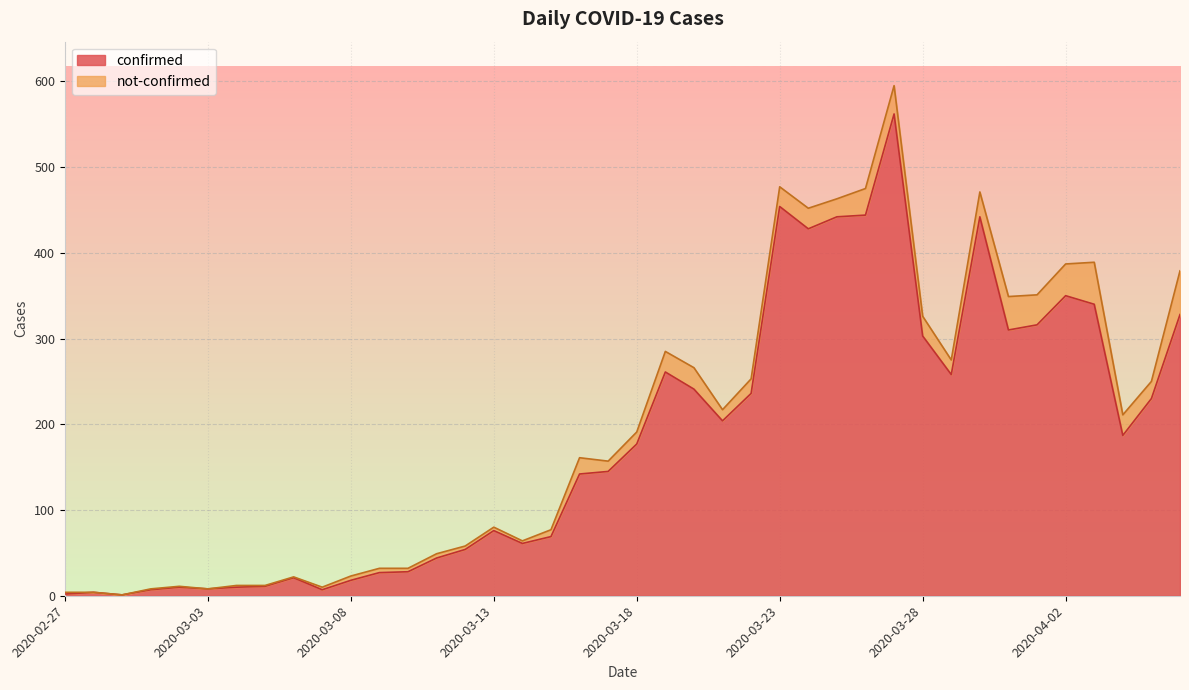

How many data points are less than 177?

20